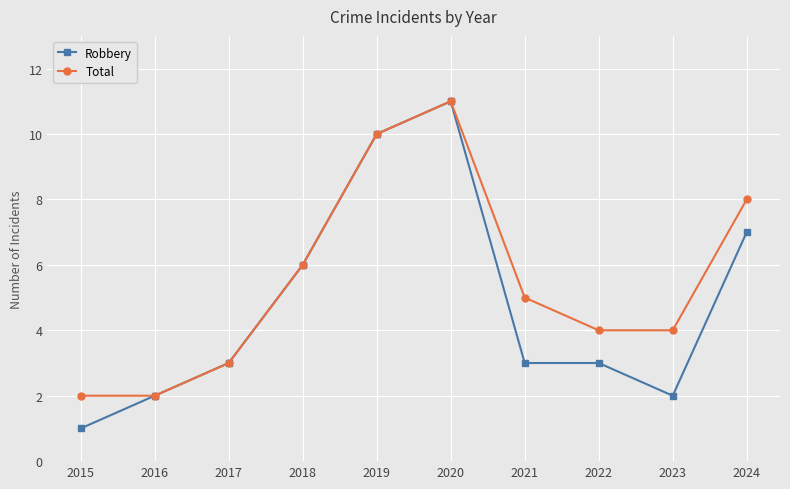

What is the sum of the Total values at 2024 and 2018?

14